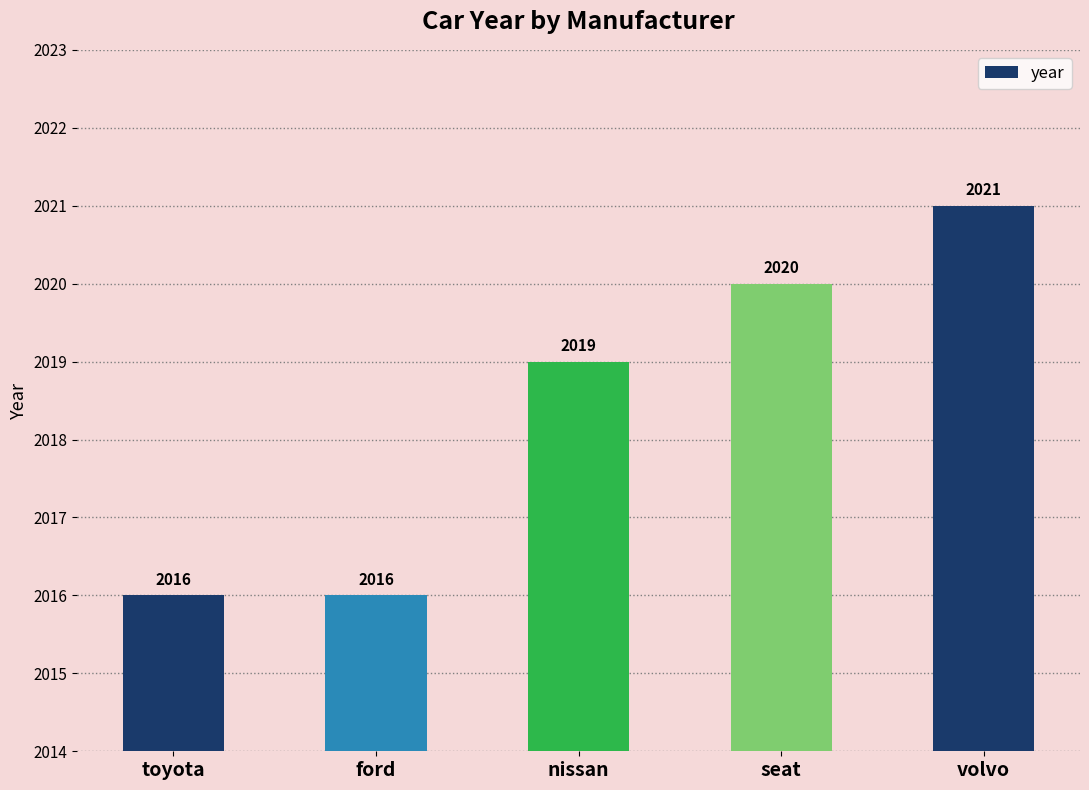

The value at seat is 742. True or false?

False